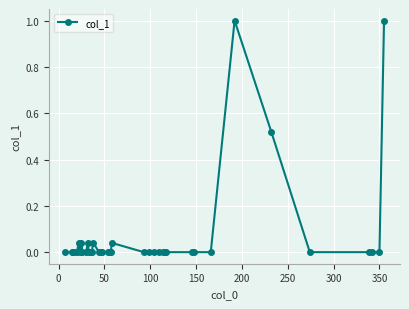

True or false: the data has more than 1 interior local peaks.

True